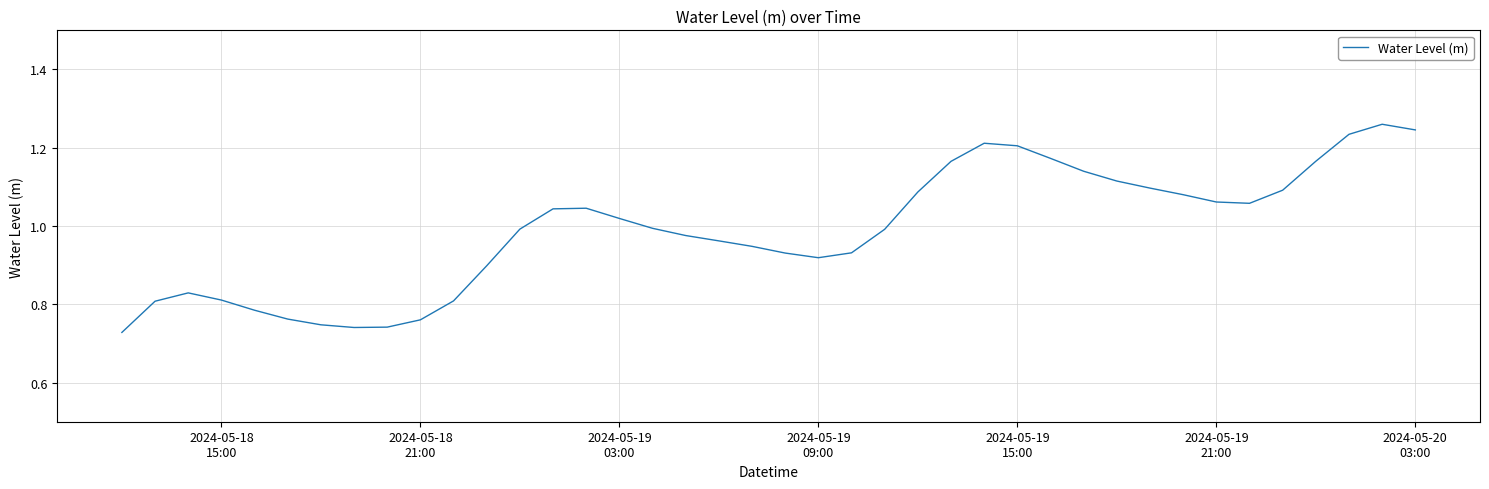

What is the difference between the maximum and minimum values?

0.5